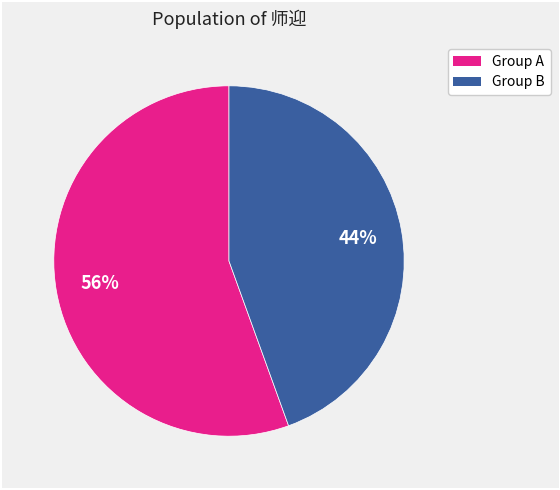

Is there any slice that represents more than half of the pie?

Yes